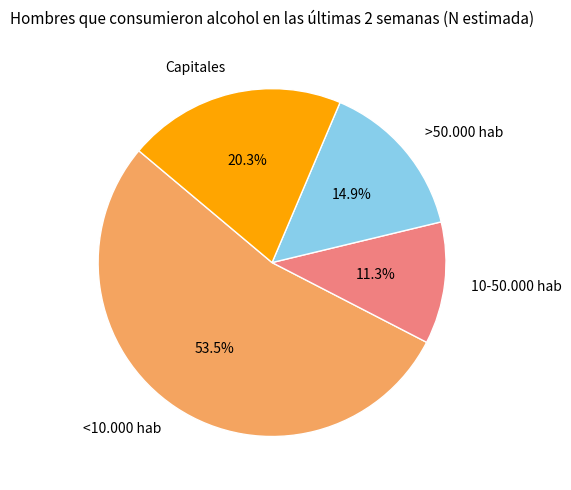

What is the smallest slice in the pie chart?

10-50.000 hab